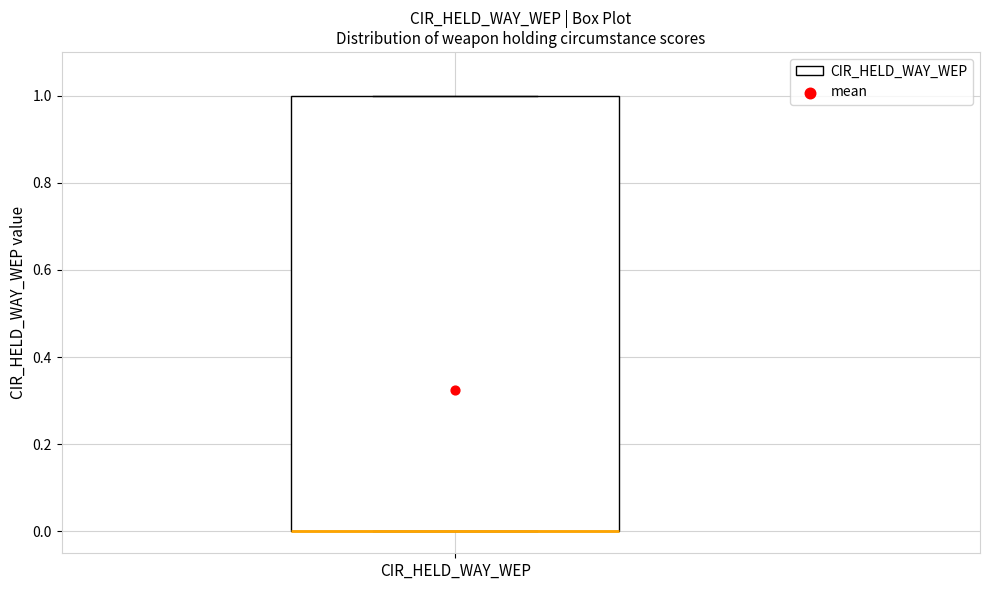

Where is the lower edge of the box for CIR_HELD_WAY_WEP on the y-axis? The values are not printed on the chart, so give them approximately, as read against the axis.

0